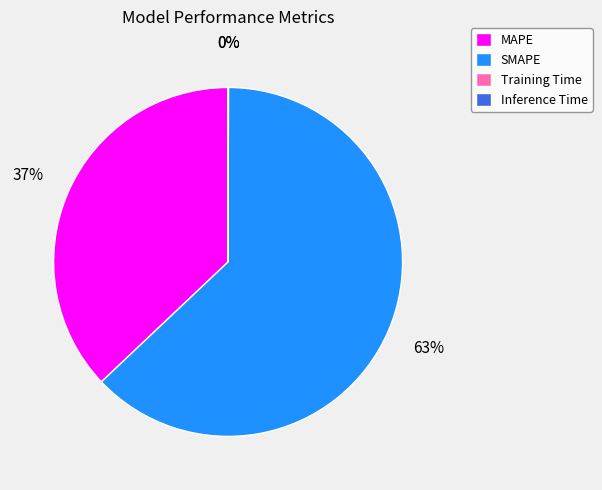

Is it true that SMAPE is 52% of the pie?

False